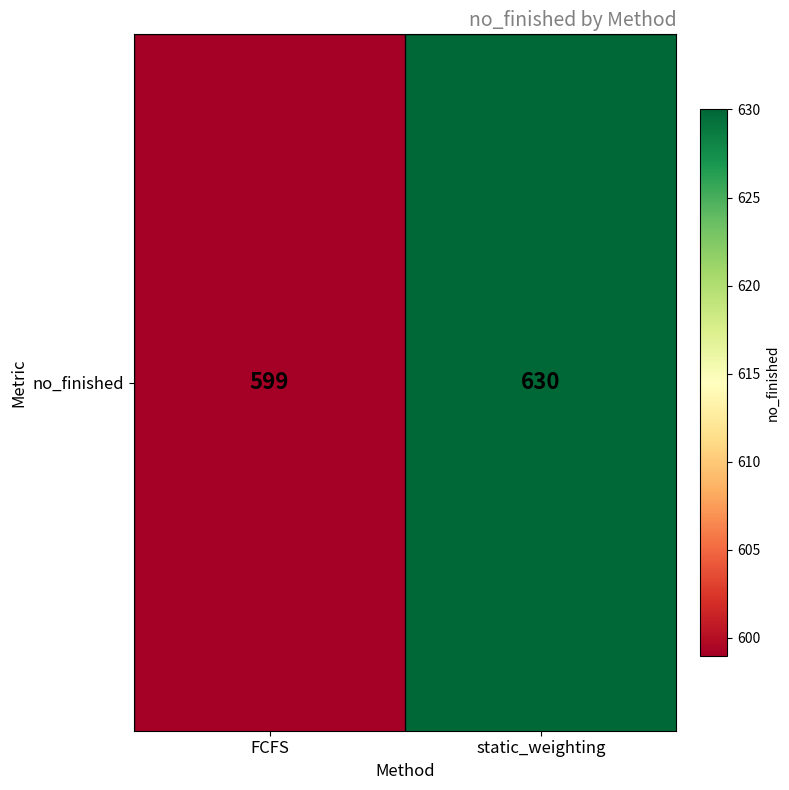

List the labels in order of value, largest first.

static_weighting, FCFS